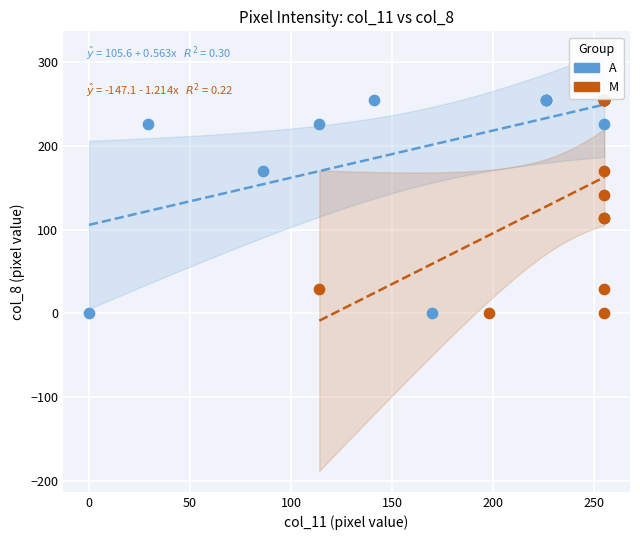

What are all the series names shown in the legend?

A, M